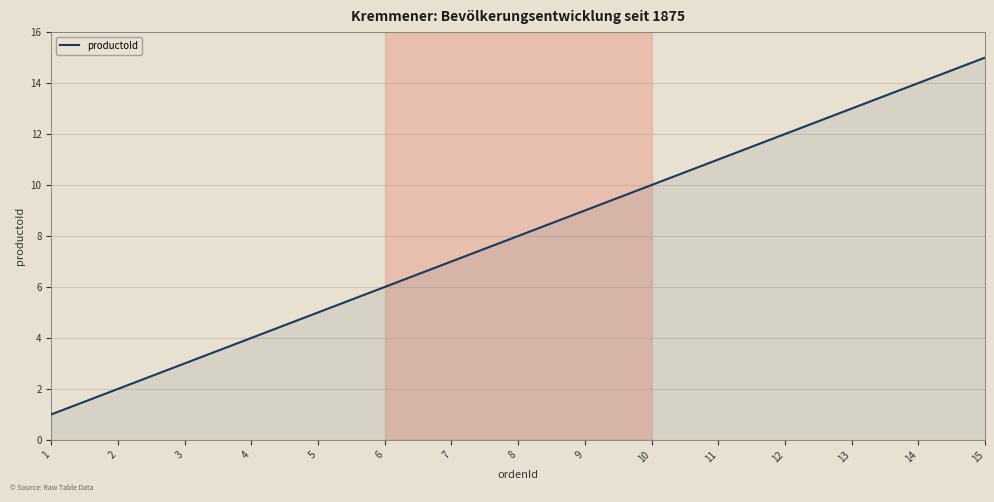

True or false: the data shows 2 at 8.

False